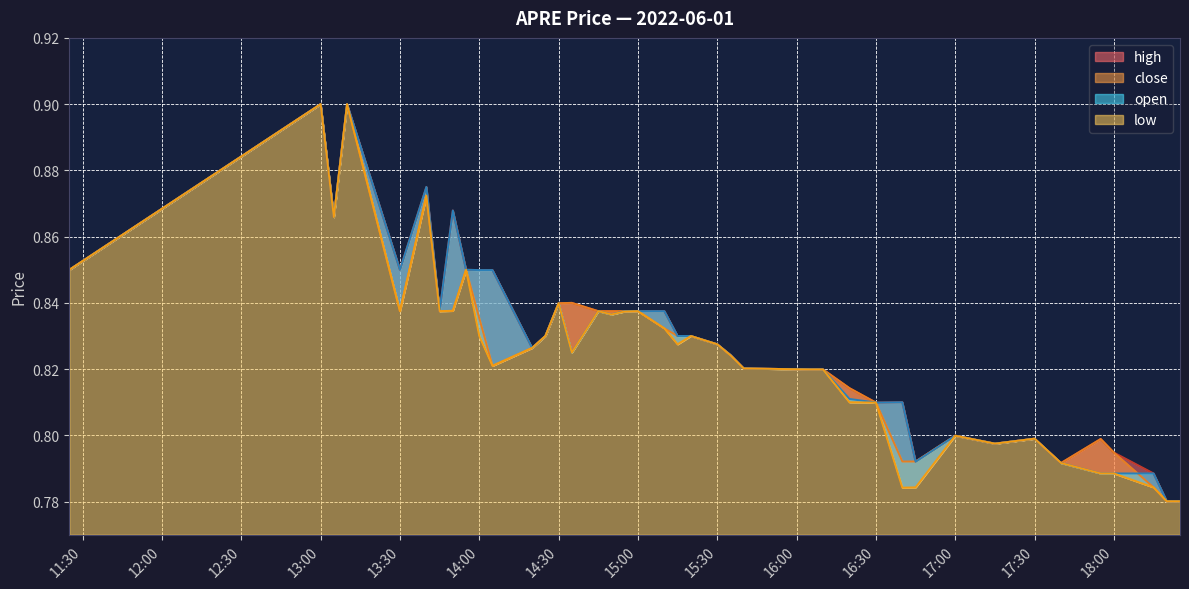

True or false: high has more than 0 points higher than both neighbors.

True